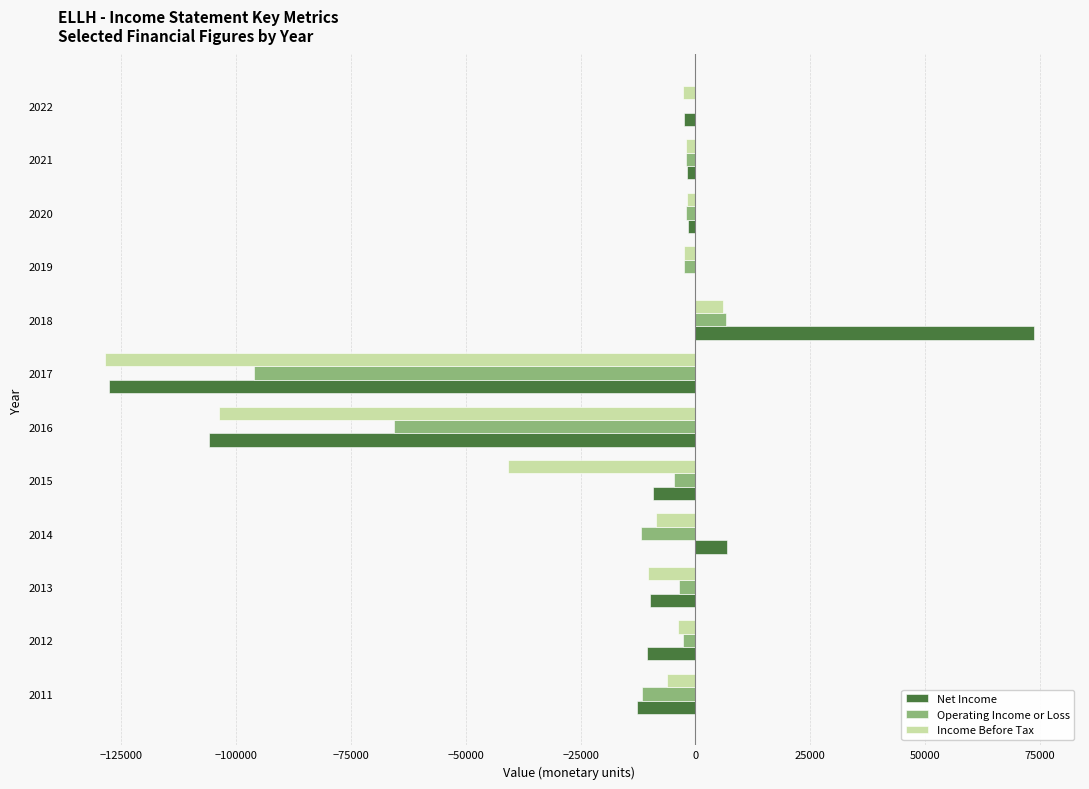

Which series changed the most between 2015 and 2021?

Income Before Tax